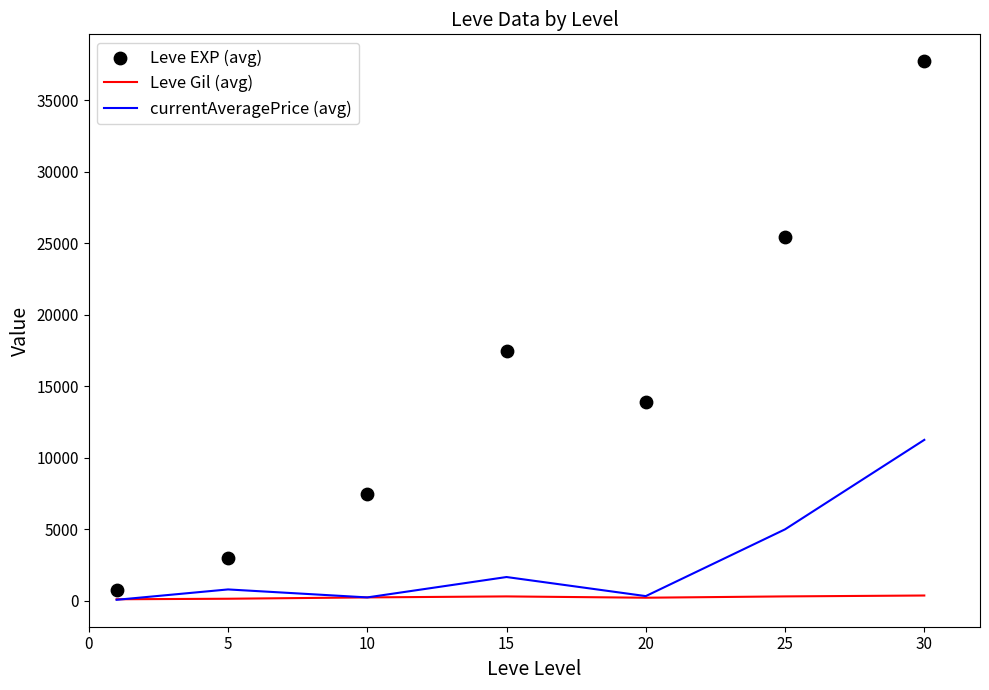

Is the value of Leve Gil (avg) at 10 greater than the value of currentAveragePrice (avg) at 10?

Yes